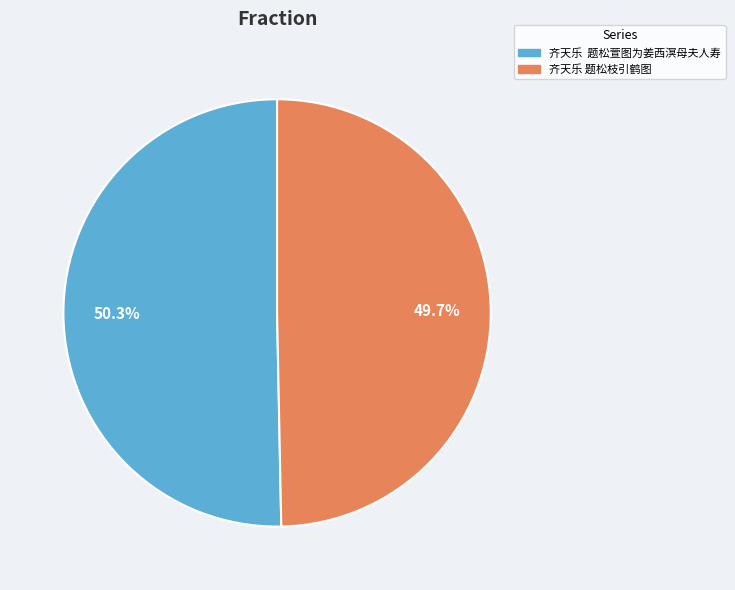

Which slice is the largest?

齐天乐 题松萱图为姜西溟母夫人寿